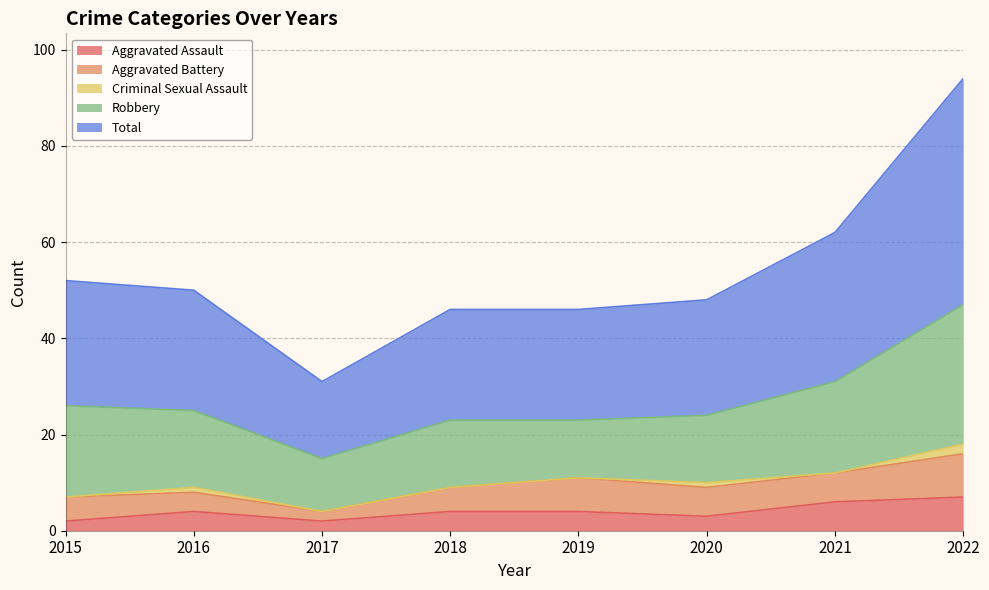

What is the sum of the Aggravated Battery values at 2019 and 2015?

12